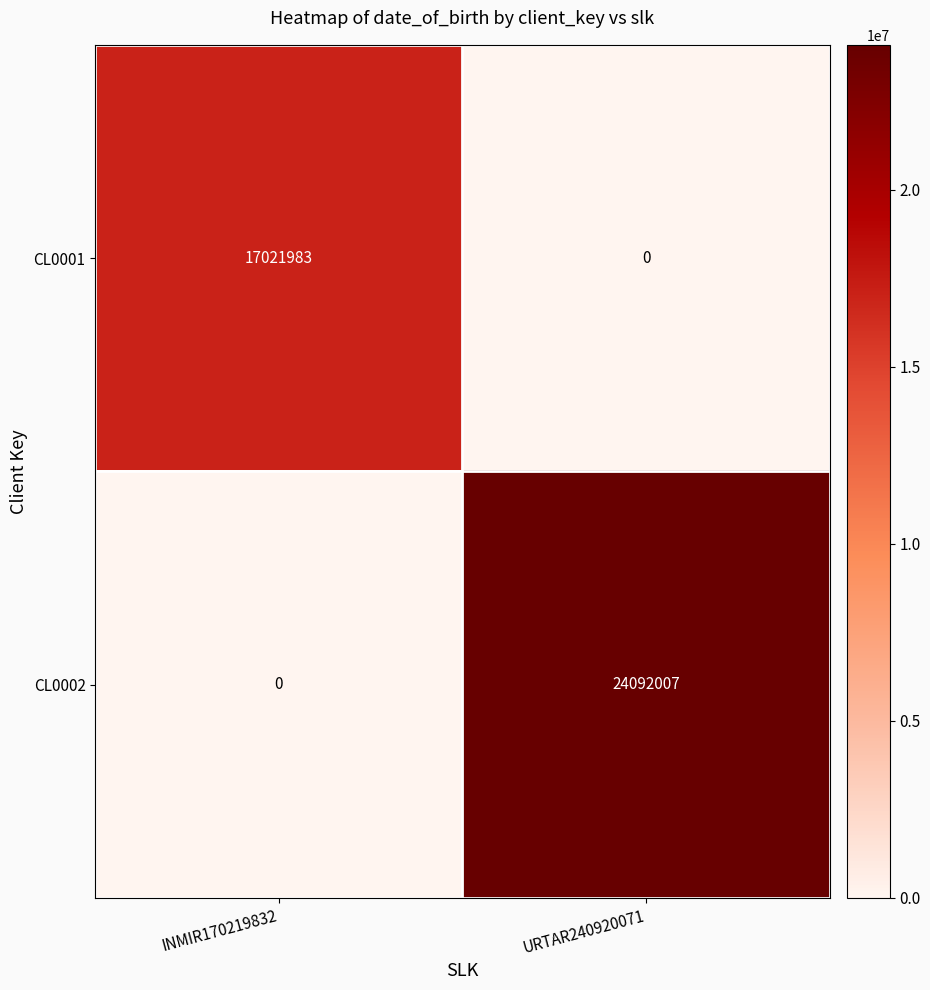

What is the average value of the CL0002 series?

12046004